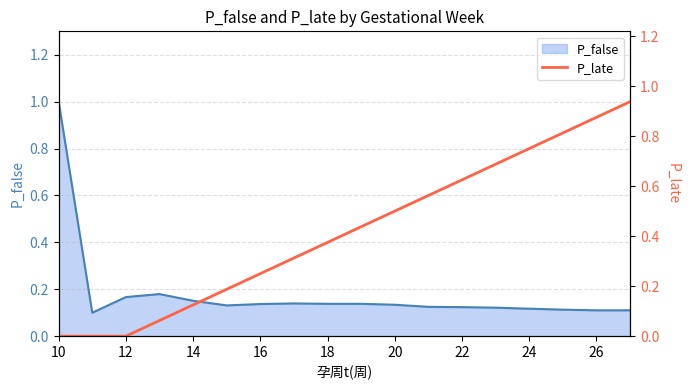

Which category has the highest value in the P_false series?

10